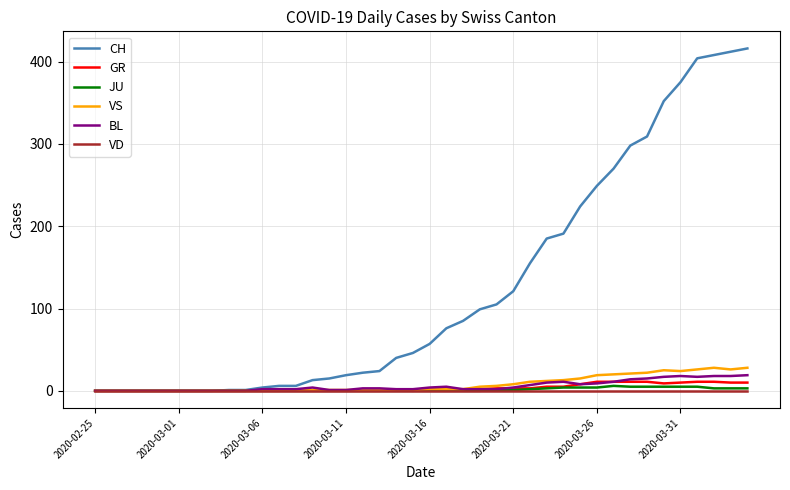

Which series has the largest range (max minus min)?

CH